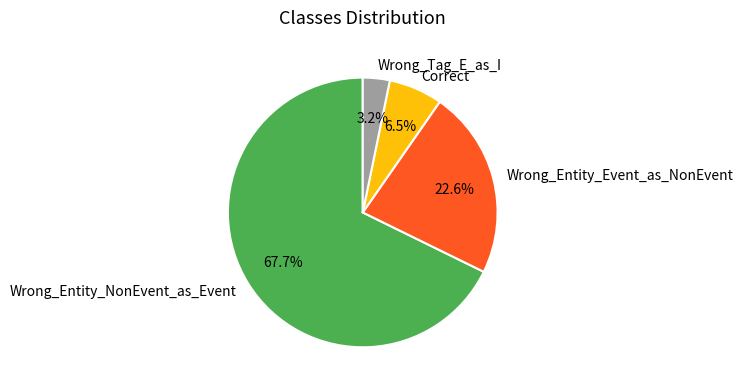

Rank the categories by value from lowest to highest.

Wrong_Tag_E_as_I, Correct, Wrong_Entity_Event_as_NonEvent, Wrong_Entity_NonEvent_as_Event